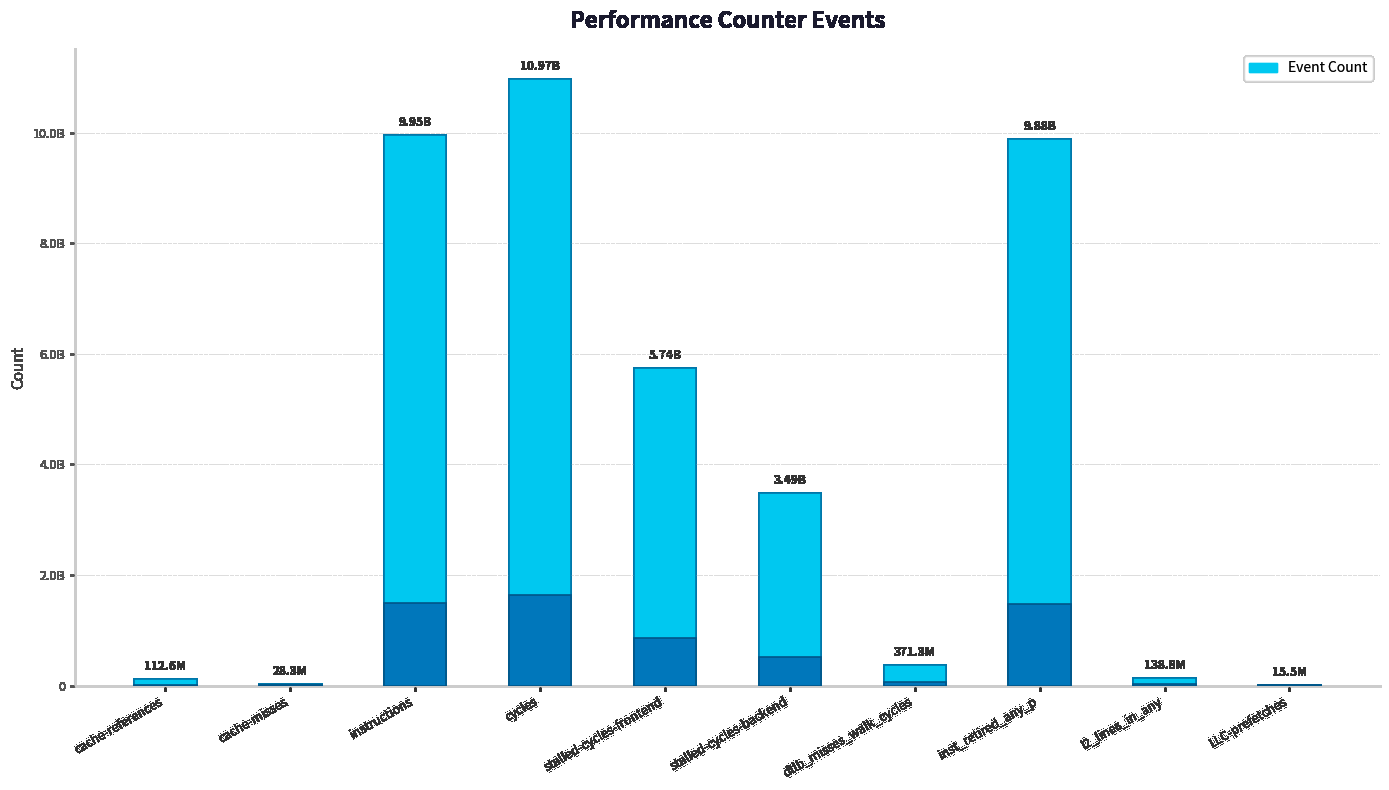

At which category does the chart reach its peak across all series?

cycles